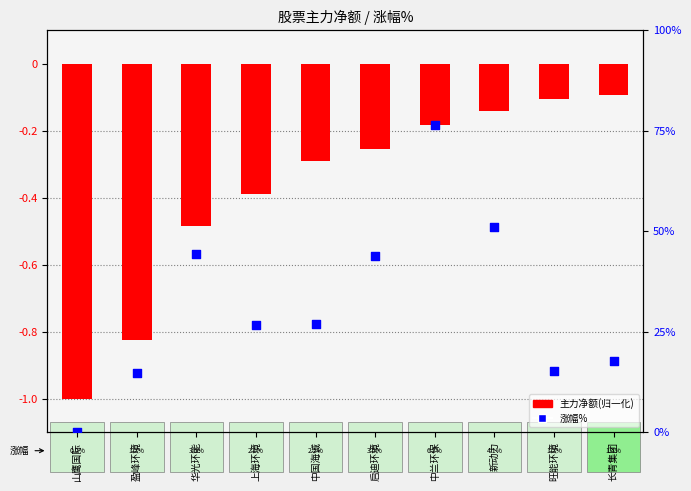

What are all the series names shown in the legend?

主力净额(归一化), 涨幅%